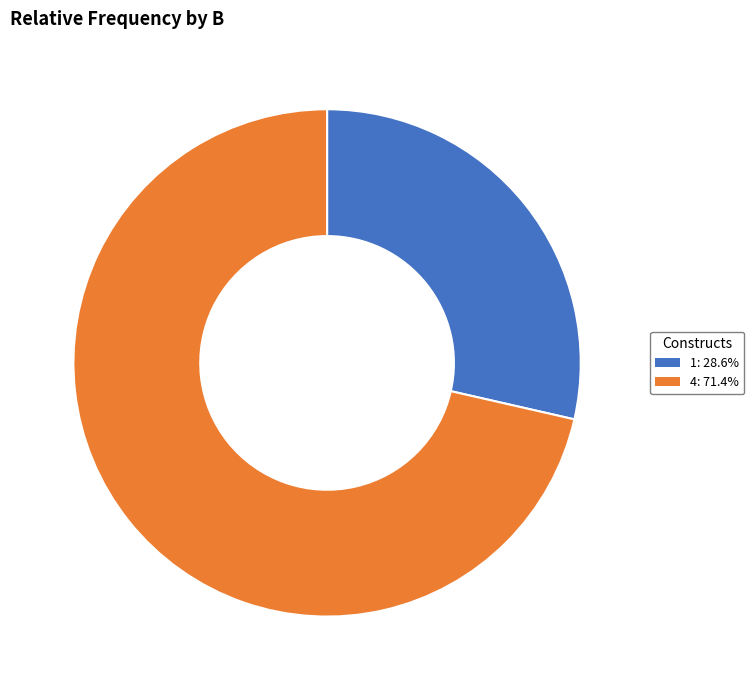

Which has a higher value, 4 or 1?

4